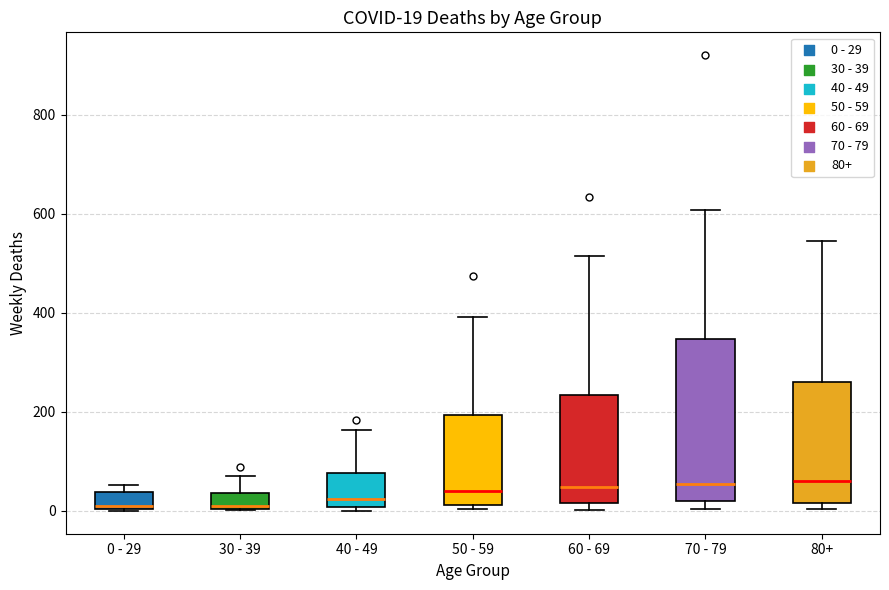

Comparing the boxes themselves (not the whiskers), which one is the tallest?

70 - 79